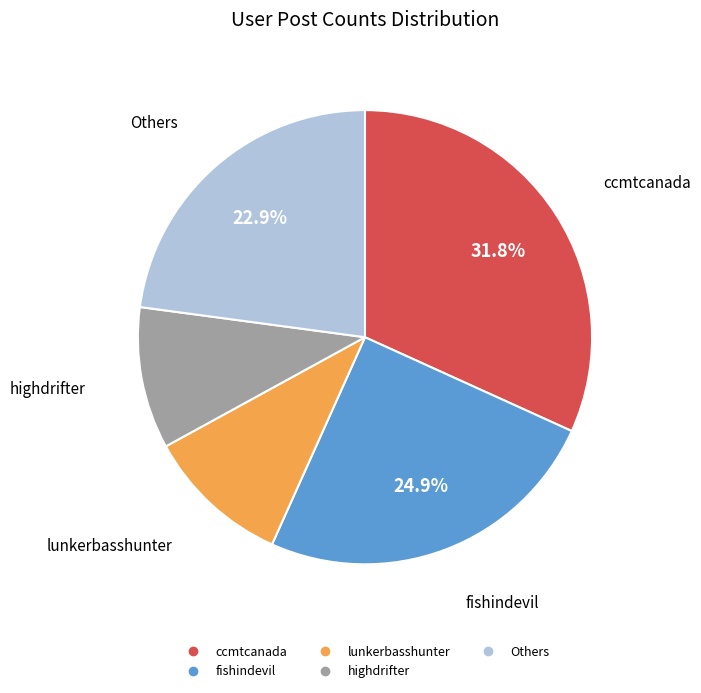

Does any single category account for the majority?

No